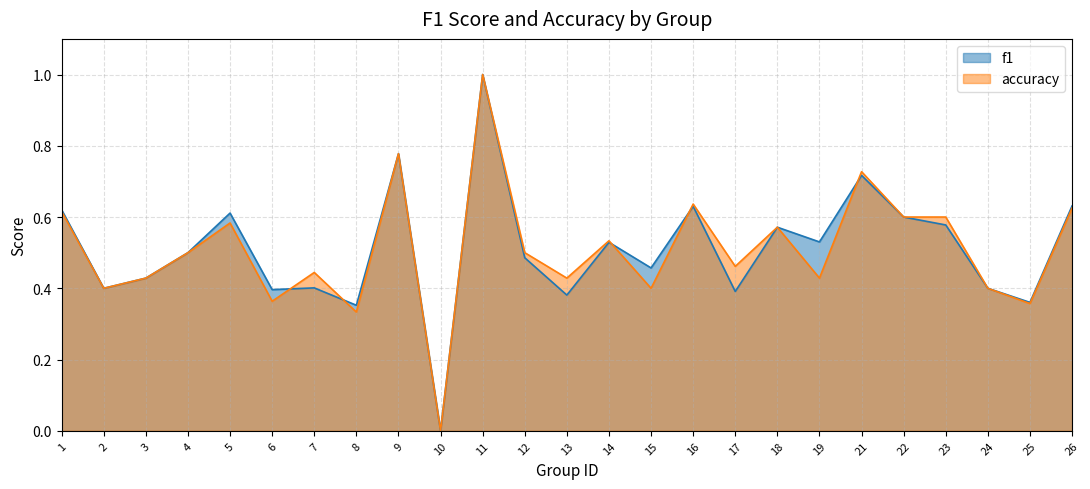

Count the number of categories in the chart.

25